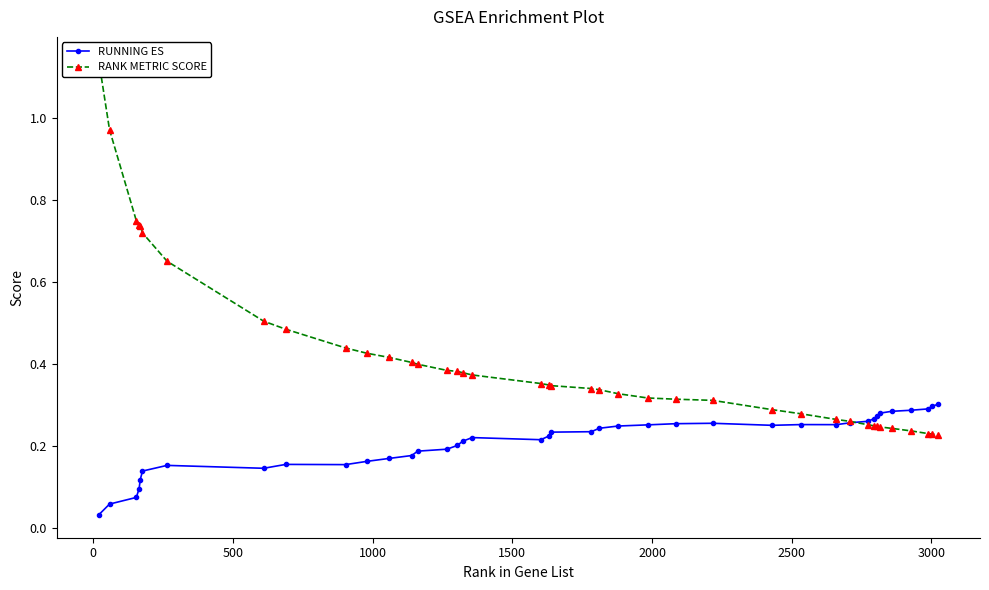

Count the RUNNING ES values in the range 0 to 1.

40